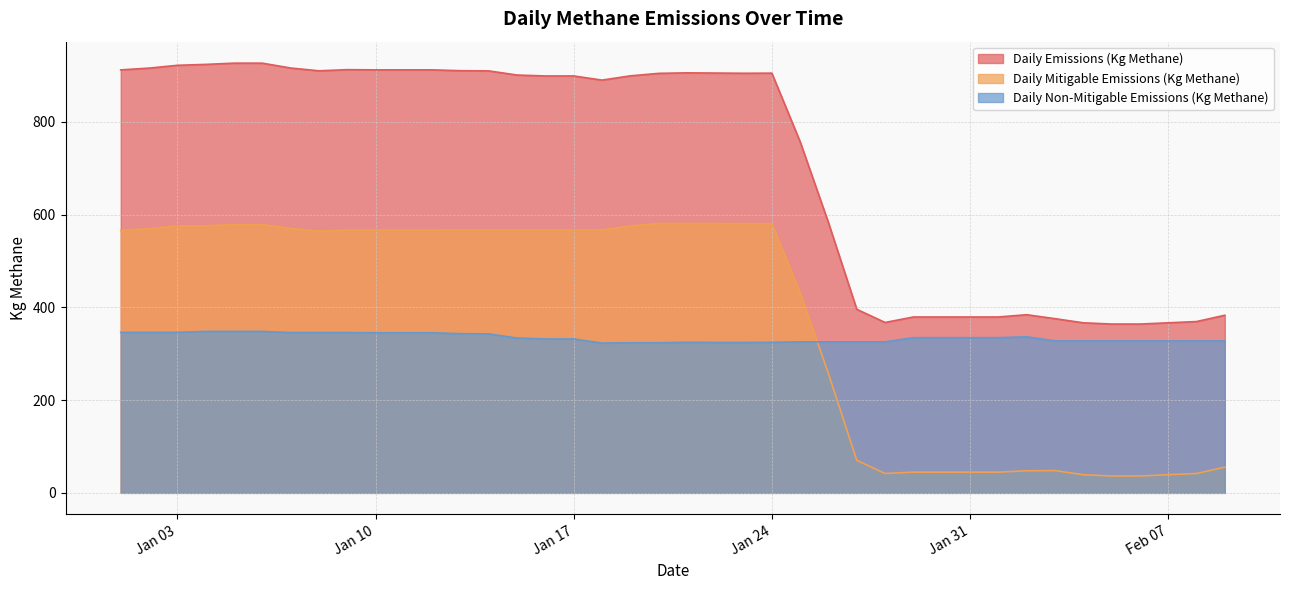

How many lines are shown in the chart?

3